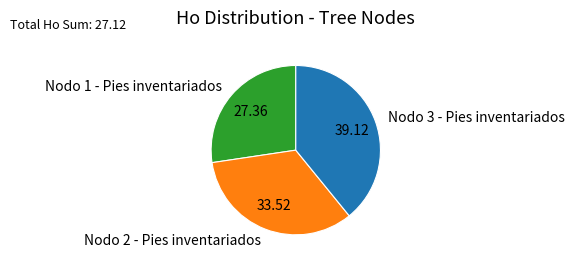

Rank the categories by value from highest to lowest.

Nodo 3 - Pies inventariados, Nodo 2 - Pies inventariados, Nodo 1 - Pies inventariados